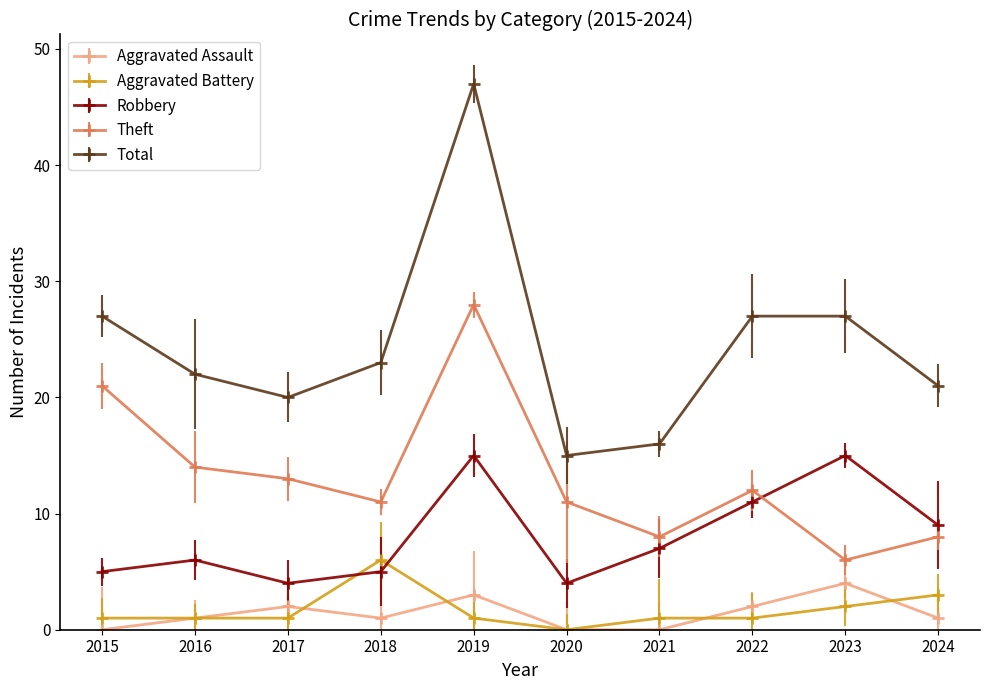

True or false: Aggravated Battery and Theft intersect in this chart.

False